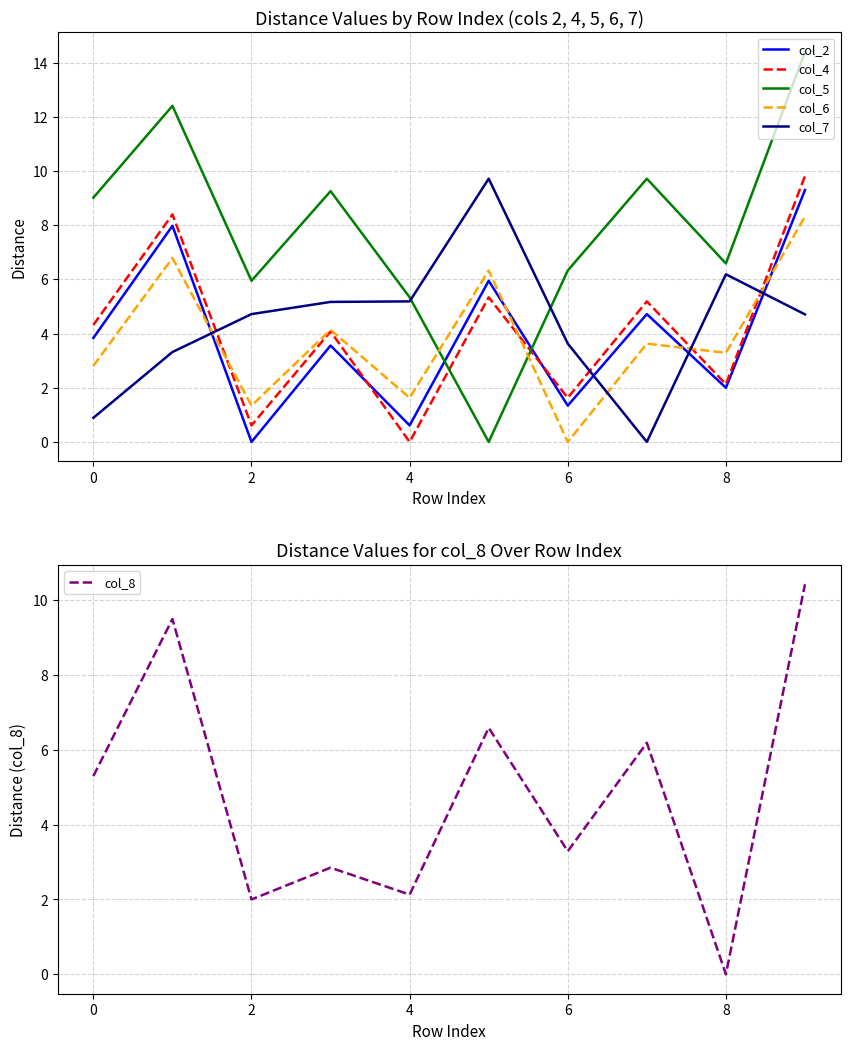

Is it true that col_2 equals 10.4 at 0?

False